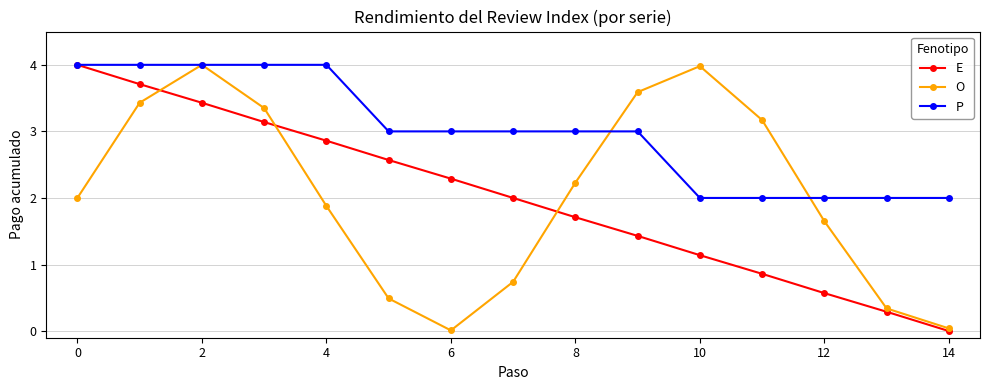

Which series has the largest total across all categories?

P